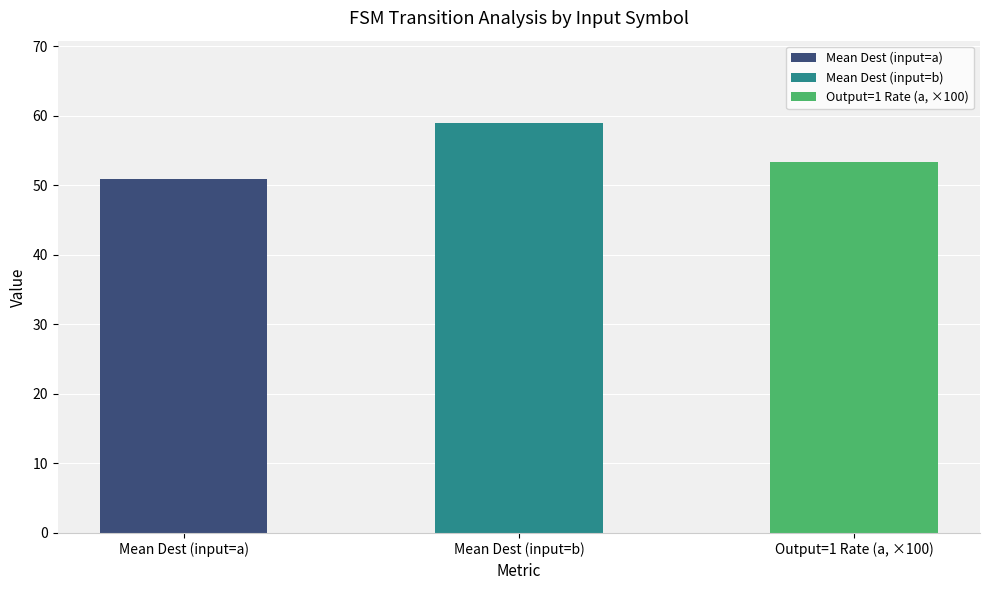

How many data points are less than 53?

1